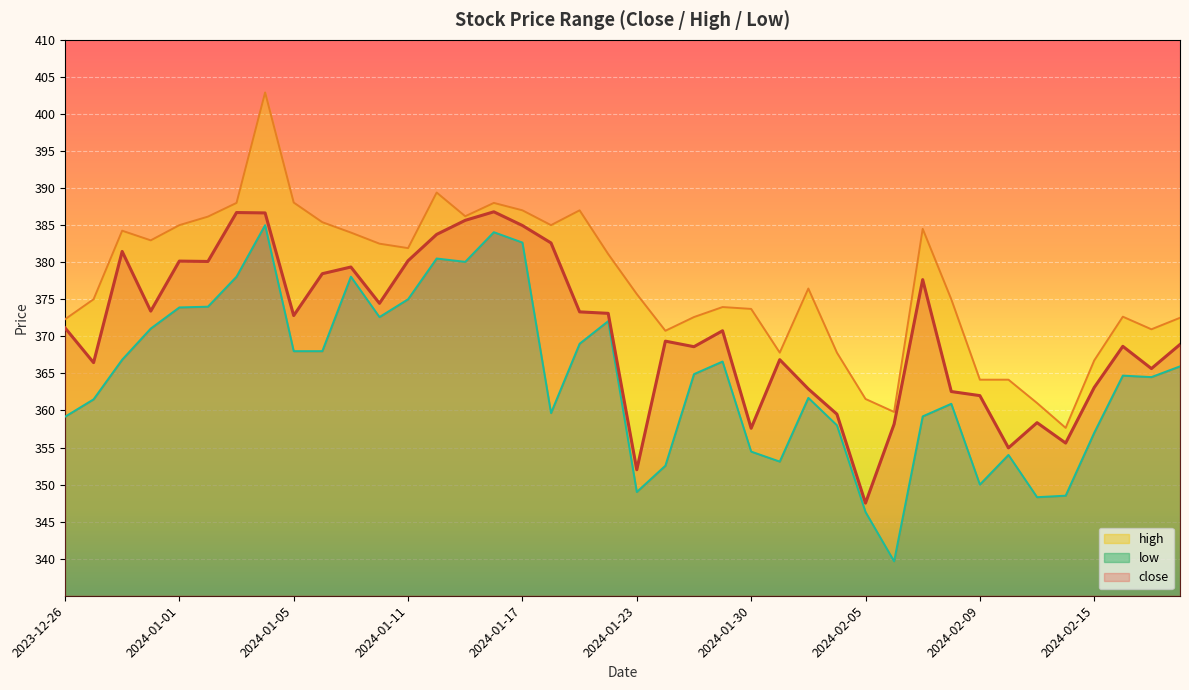

What is the sum of the close values at 2024-01-23 and 2024-02-15?

715.1